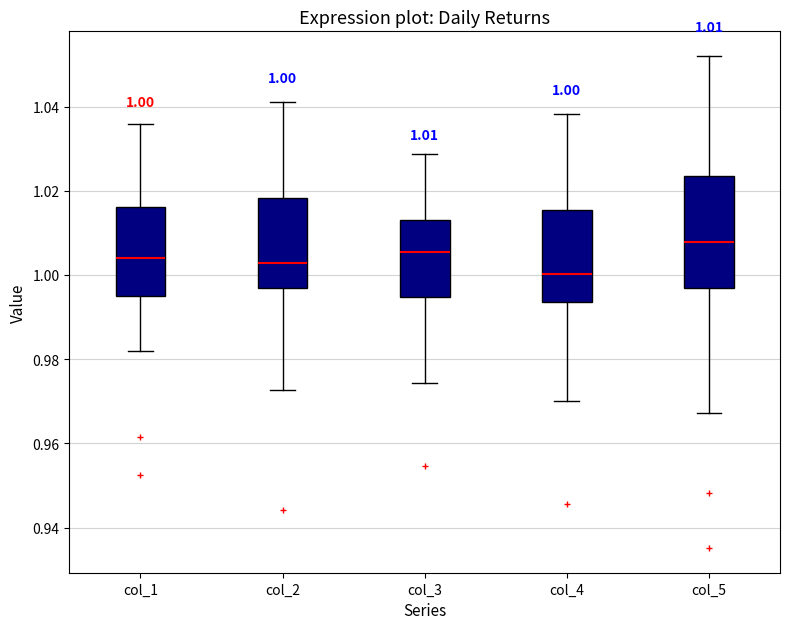

Which box has the lowest median line?

col_4